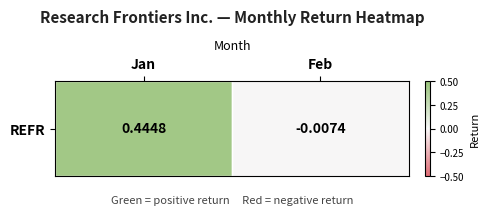

What is the maximum value shown in the chart?

0.4